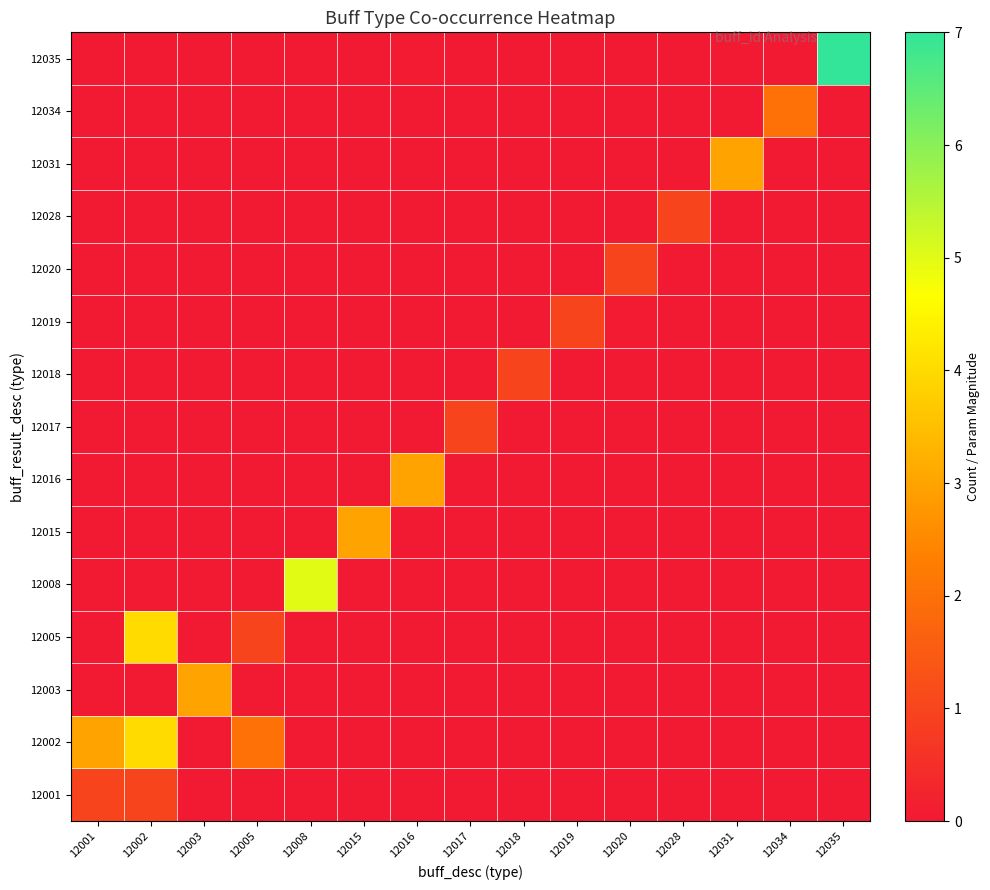

List the series in order of their peak value, highest first.

12035, 12008, 12002, 12005, 12003, 12015, 12016, 12031, 12034, 12001, 12017, 12018, 12019, 12020, 12028